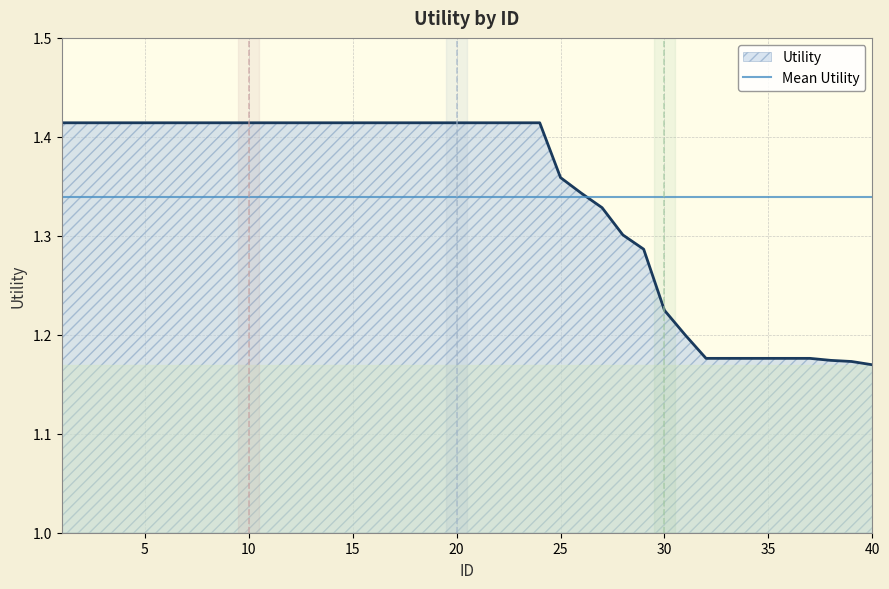

How many lines are shown in the chart?

1